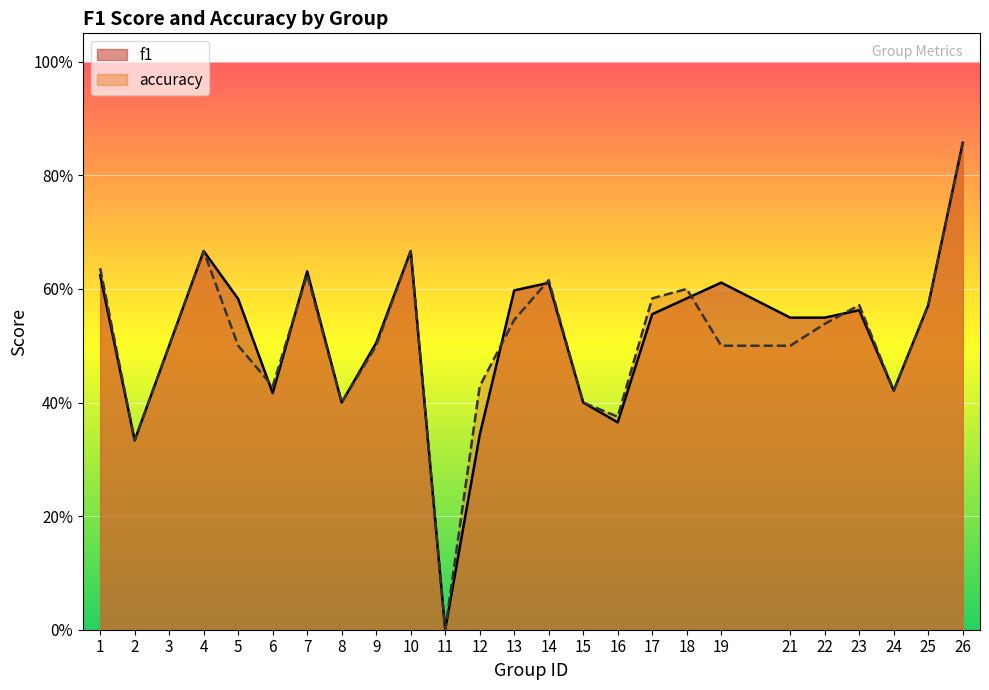

Count the accuracy values in the range 0 to 1.

25